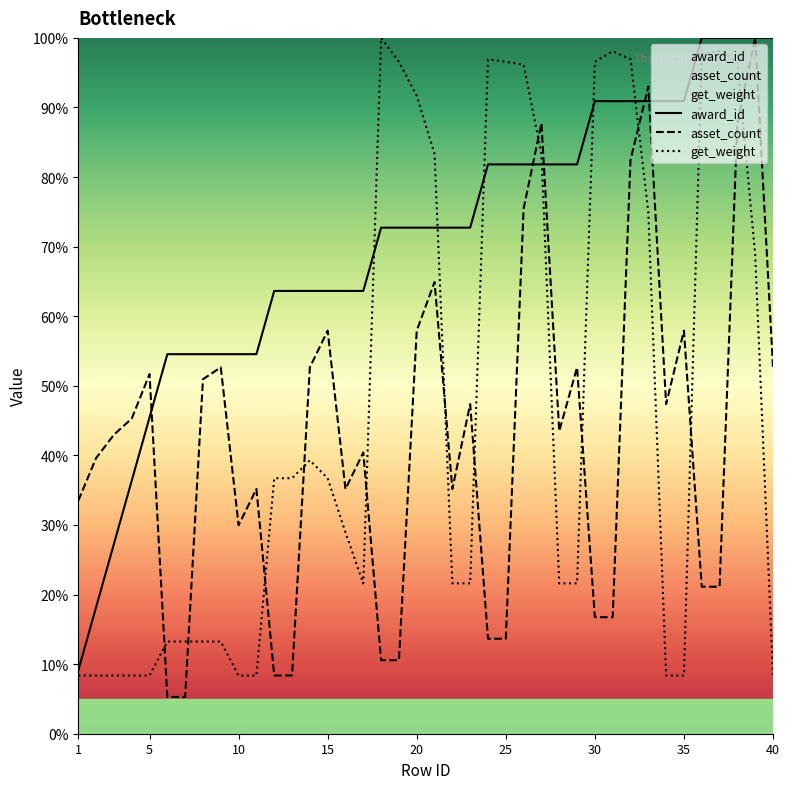

What is the greatest value displayed?

100.0